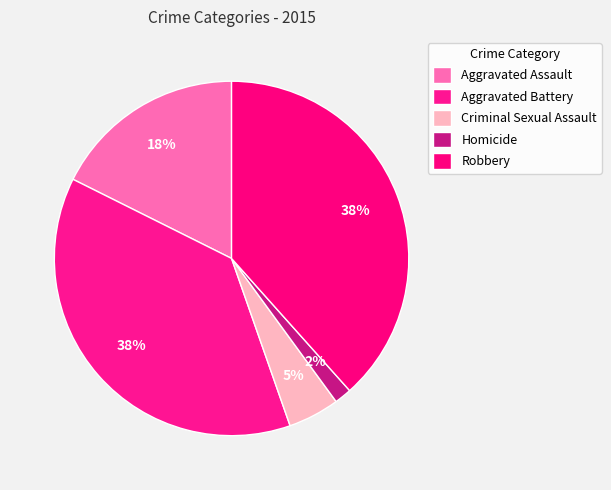

Between Robbery and Criminal Sexual Assault, which is larger?

Robbery